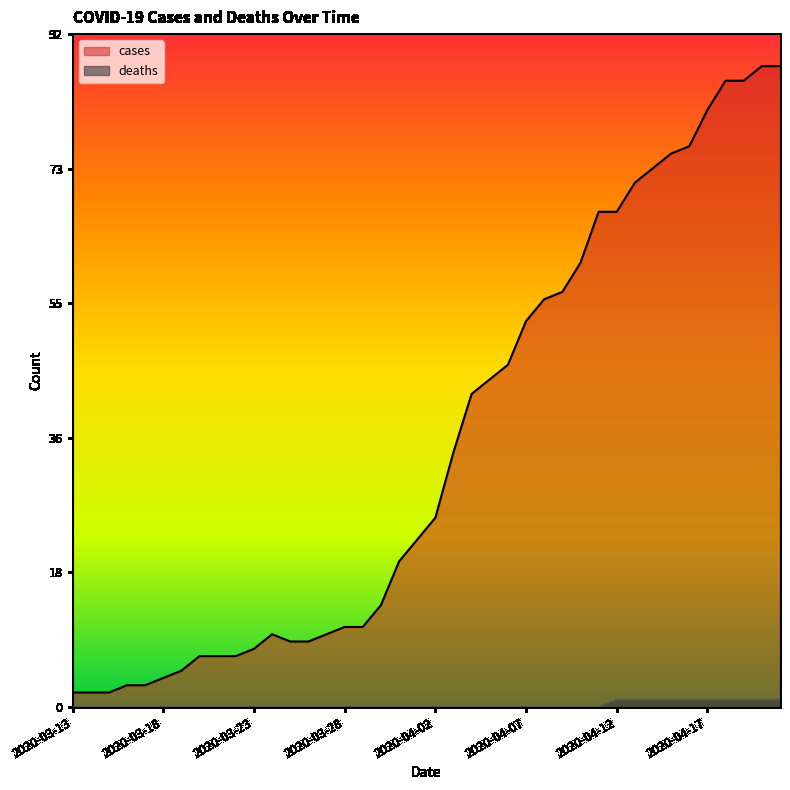

At which category does the chart reach its peak across all series?

2020-04-20